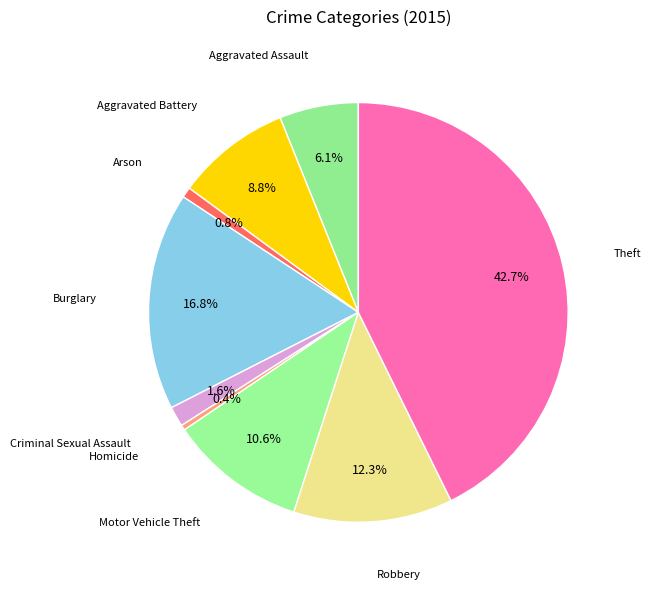

Approximately how many times larger is the value at Robbery compared to Homicide?

30.7